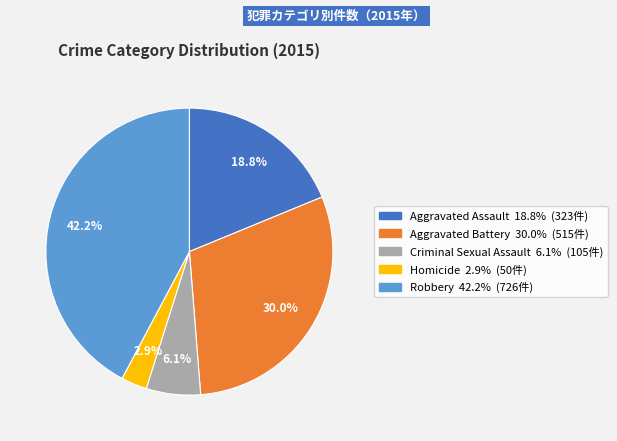

Does Aggravated Battery represent more than half of the total?

No